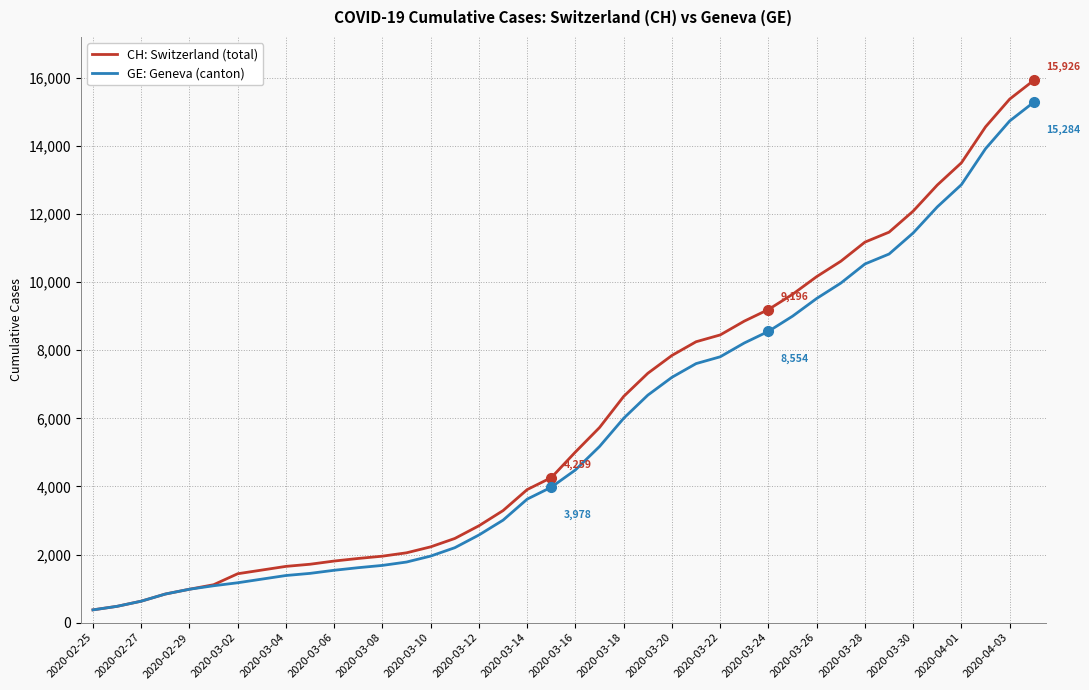

What is the difference between the second highest and second lowest values in the GE: Geneva (canton) series?

14254